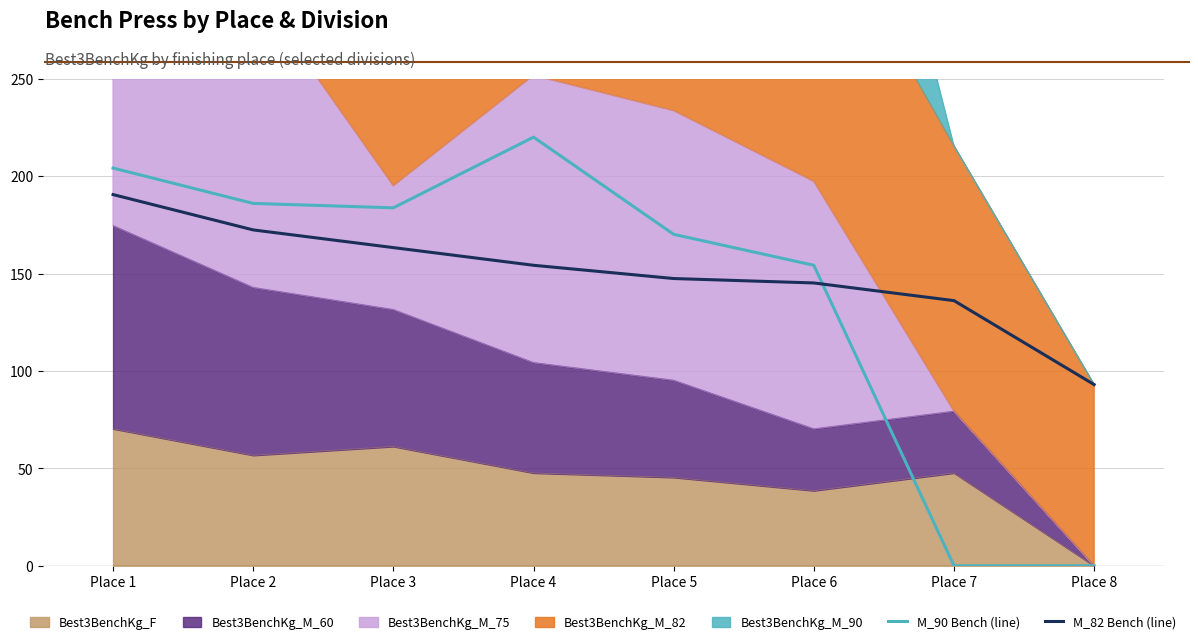

Which category has the lowest value in the M_90 Bench (line) series?

Place 7